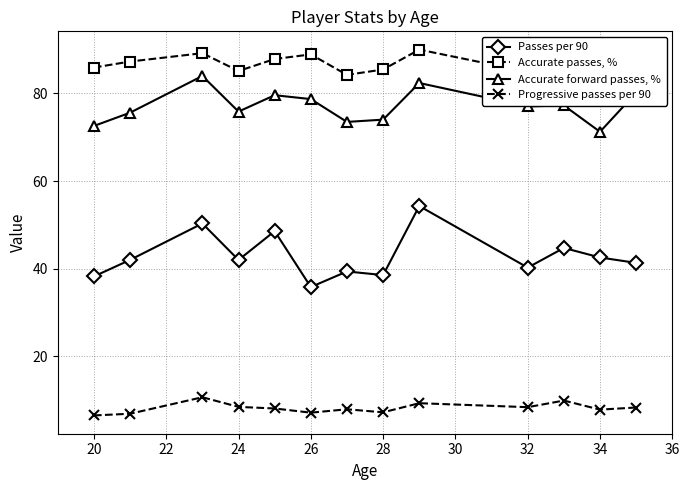

True or false: Passes per 90 and Accurate forward passes, % cross at least once.

False